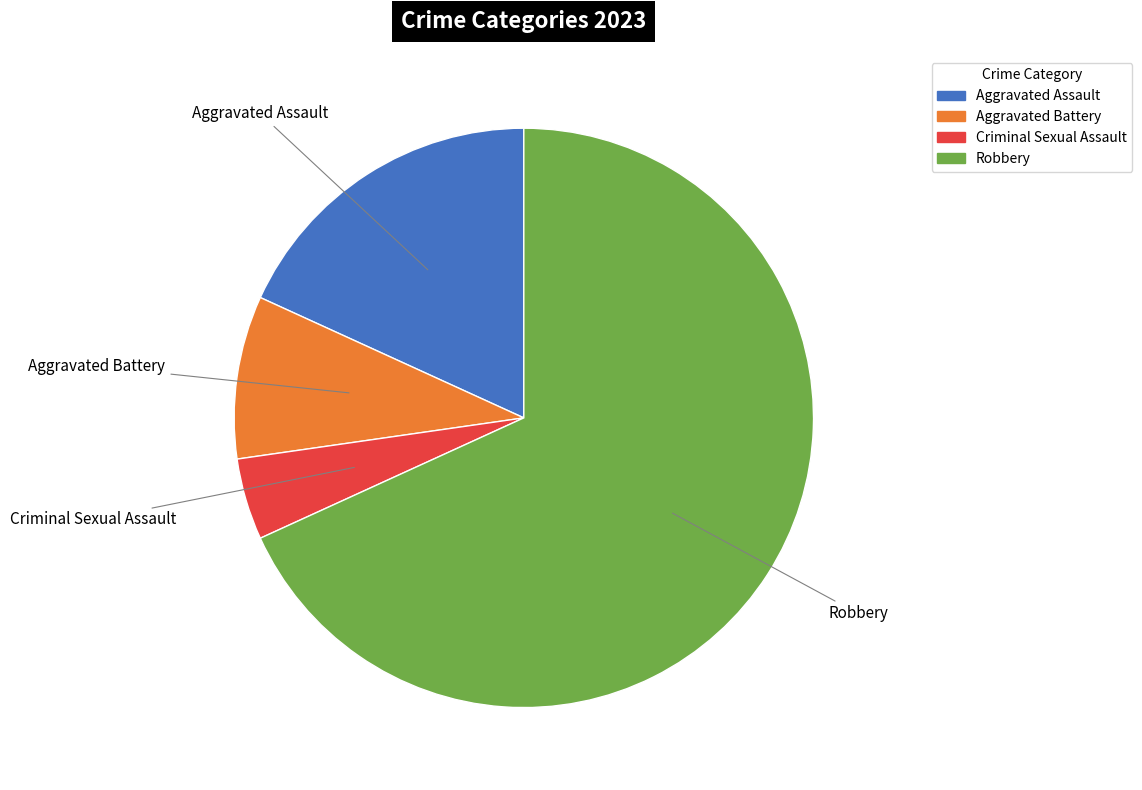

Is it true that Aggravated Battery is 9% of the pie?

True